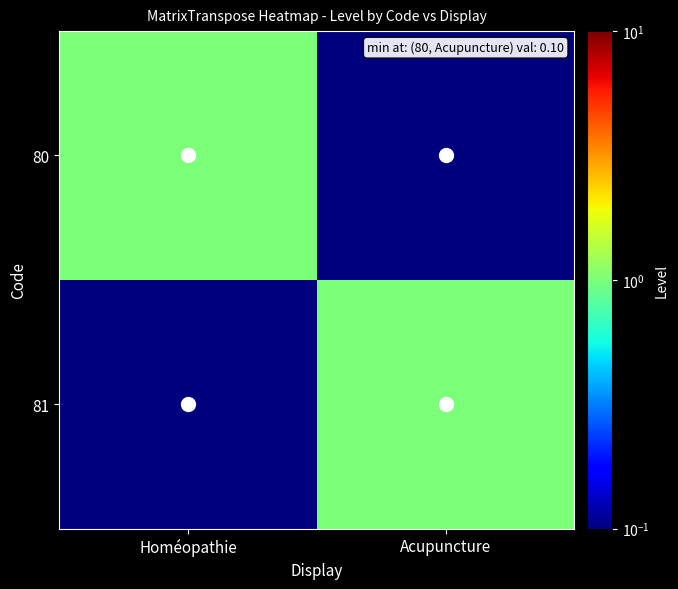

What is the total value across all series at Homéopathie?

1.1